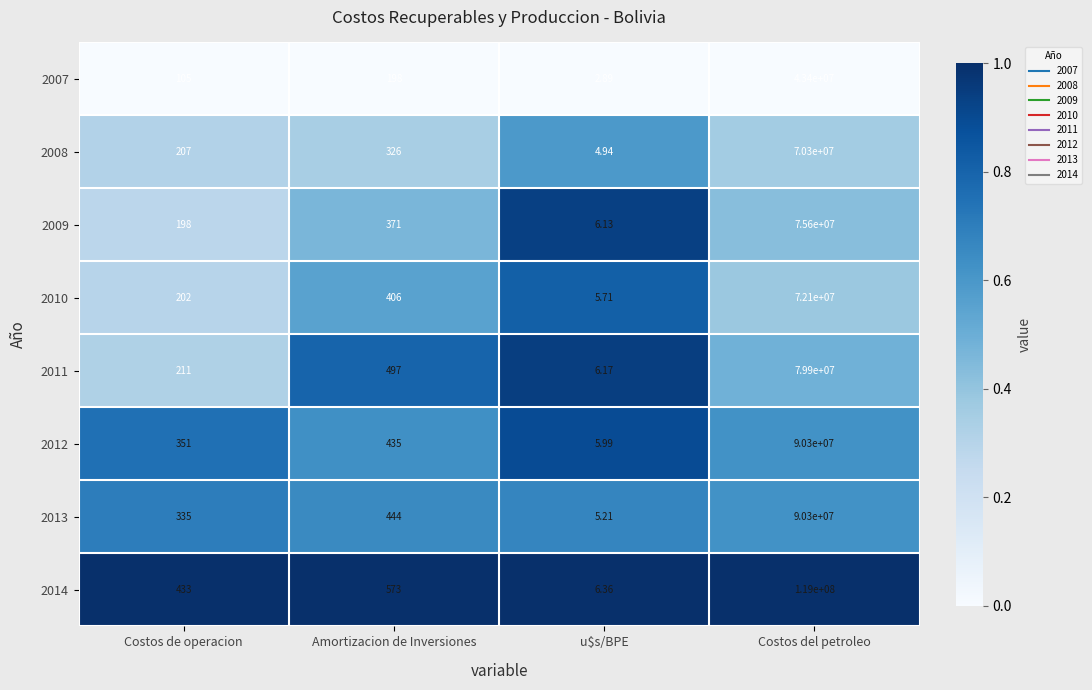

Rank the categories by 2009 value from highest to lowest.

Costos del petroleo, Amortizacion de Inversiones, Costos de operacion, u$s/BPE